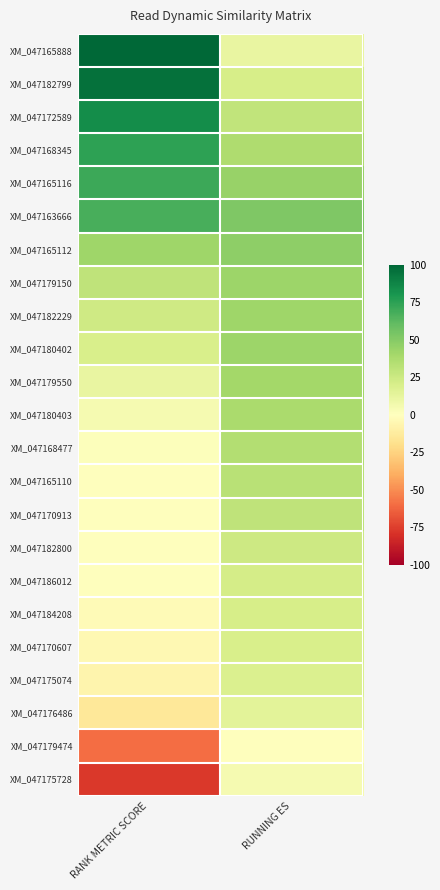

What is the total value across all series at RANK METRIC SCORE?

4.7